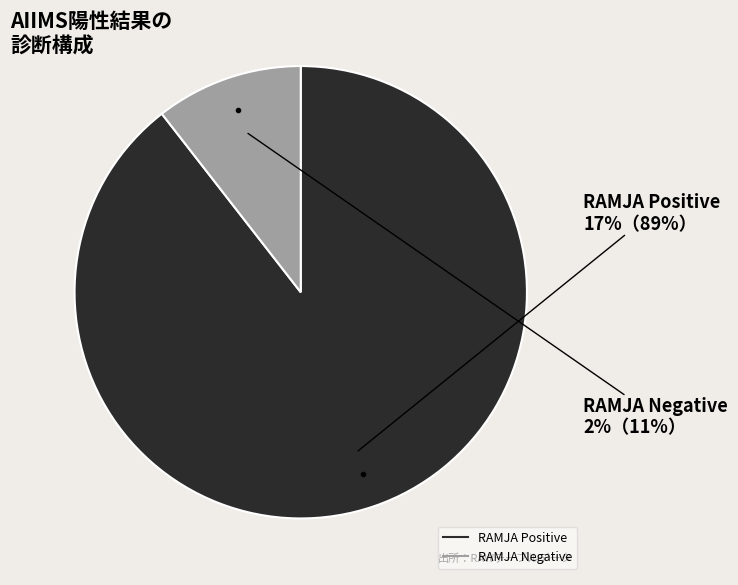

The RAMJA Negative slice represents 11% of the pie. True or false?

True